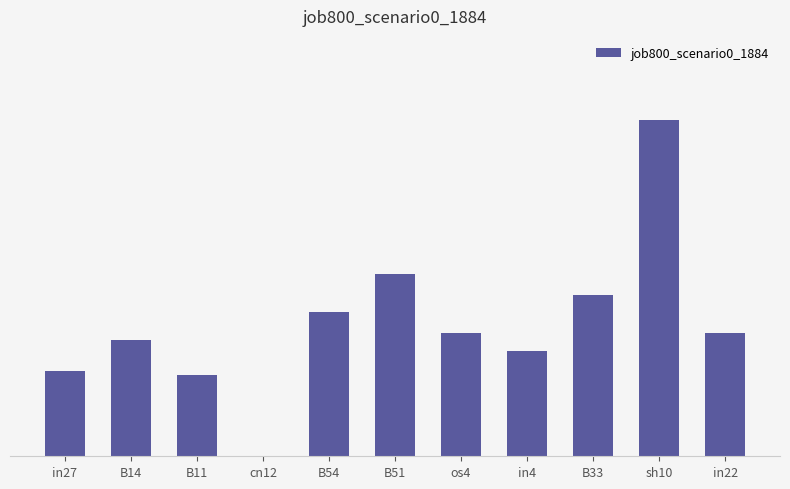

What is the sum of all values?

2.5